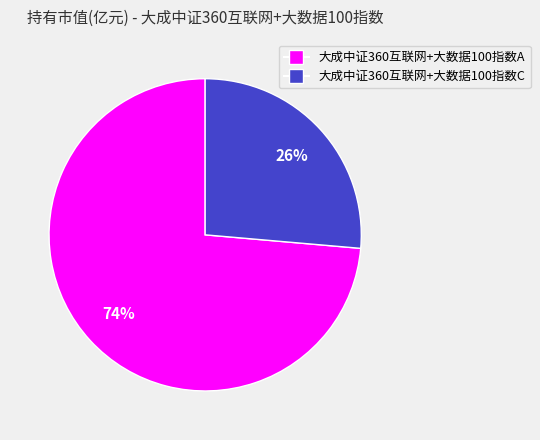

Between 大成中证360互联网+大数据100指数C and 大成中证360互联网+大数据100指数A, which is larger?

大成中证360互联网+大数据100指数A